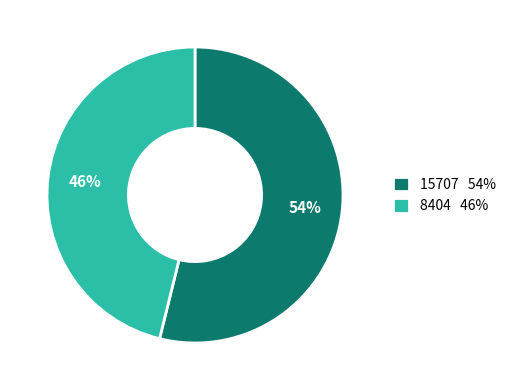

Combined, do 15707 54% and 8404 46% account for over 50%?

Yes